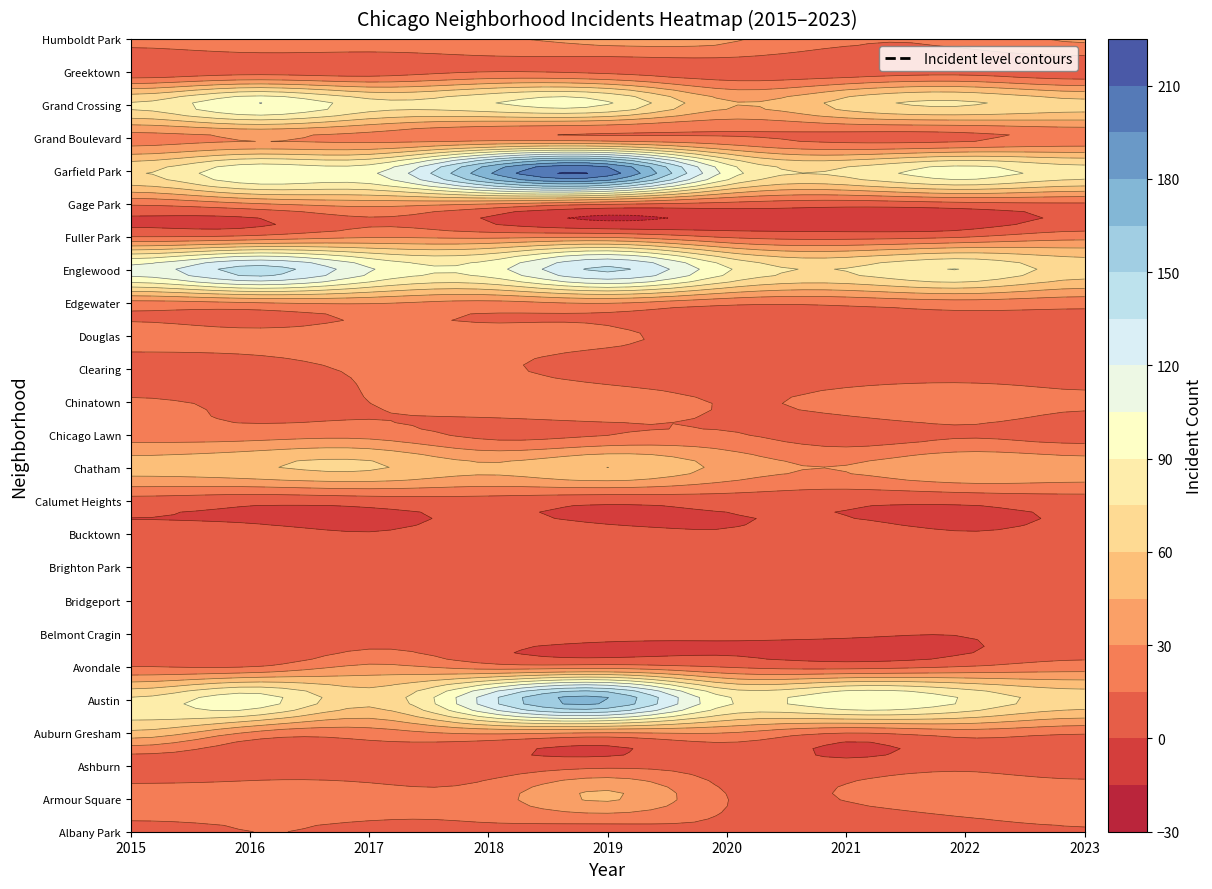

True or false: Grand Crossing has a value of 102 at 0.

False